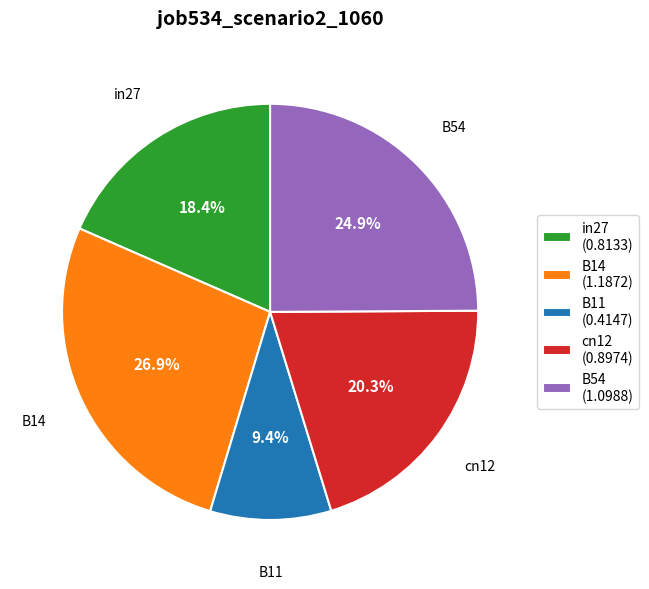

Is it true that B14 is 36% of the pie?

False